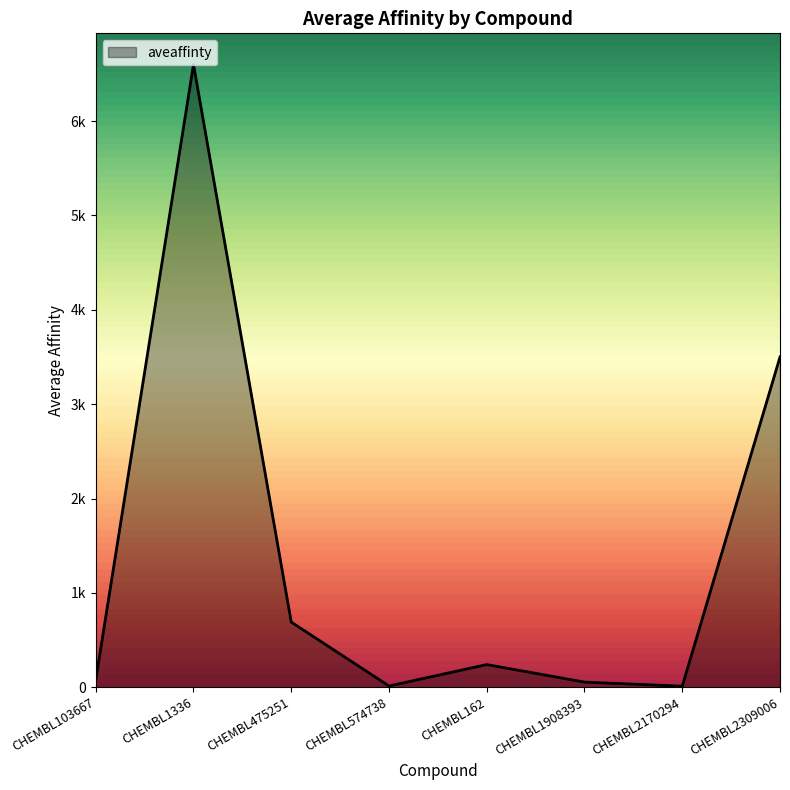

Is this an area chart (filled region under the line)?

Yes